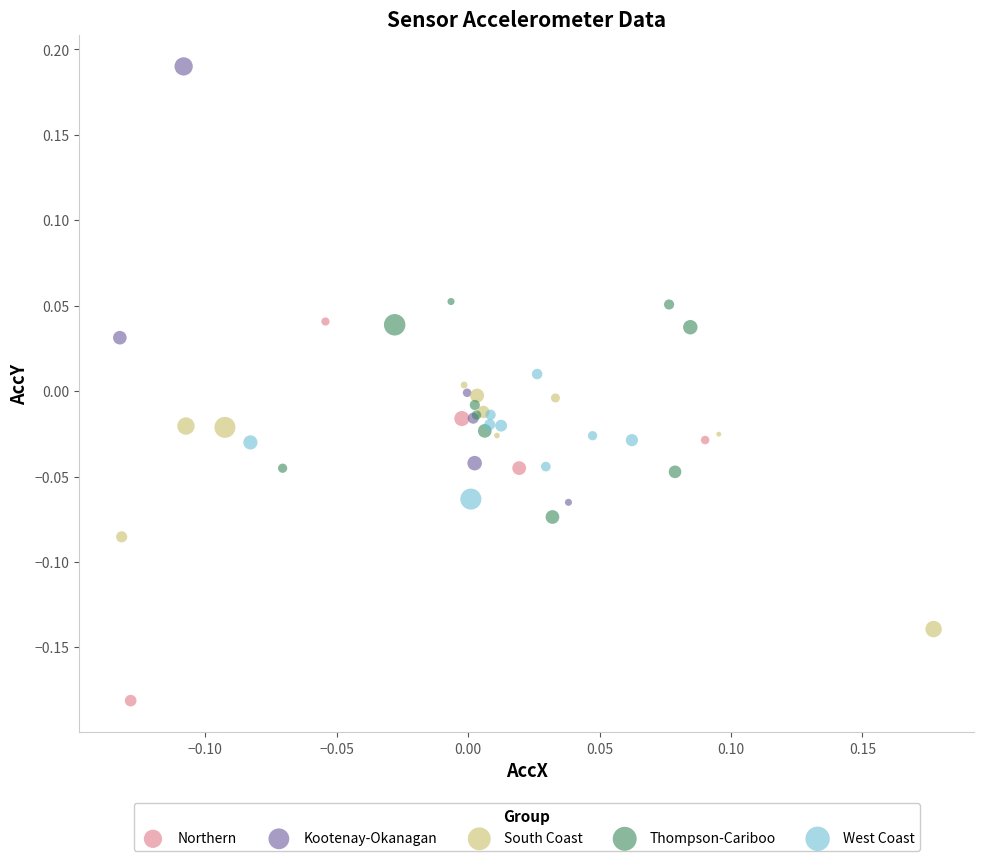

Which series contains the highest Y value?

Kootenay-Okanagan